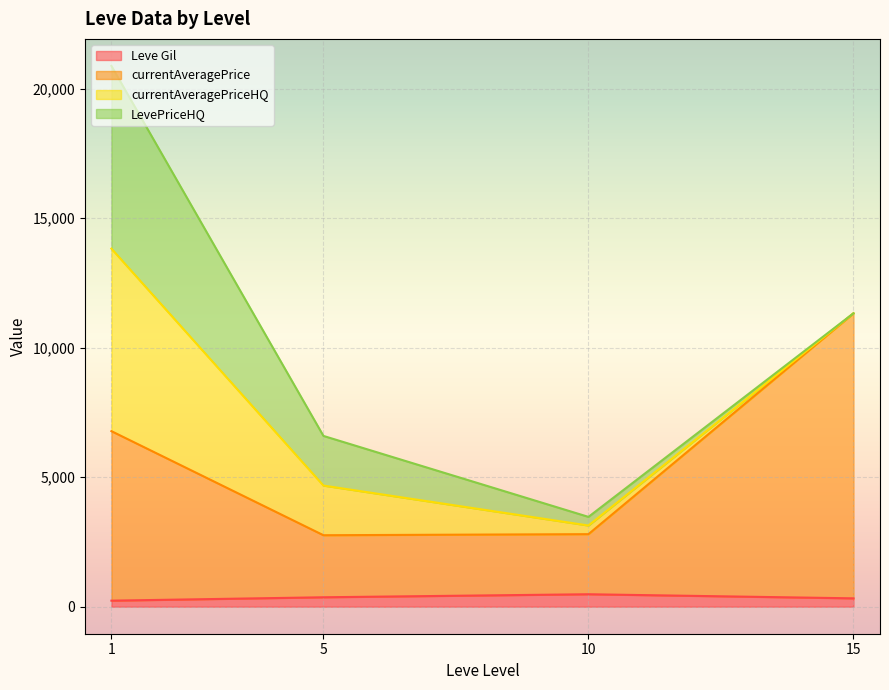

At which category does Leve Gil reach its first local valley?

1